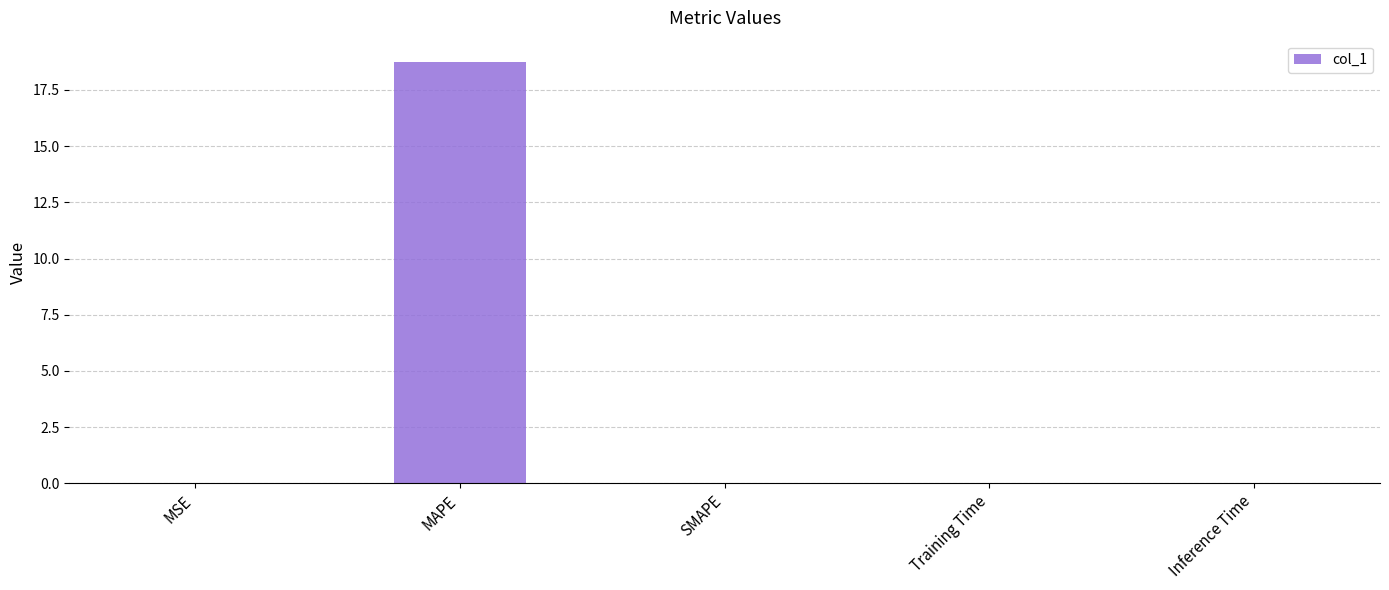

What is the greatest value displayed?

18.8